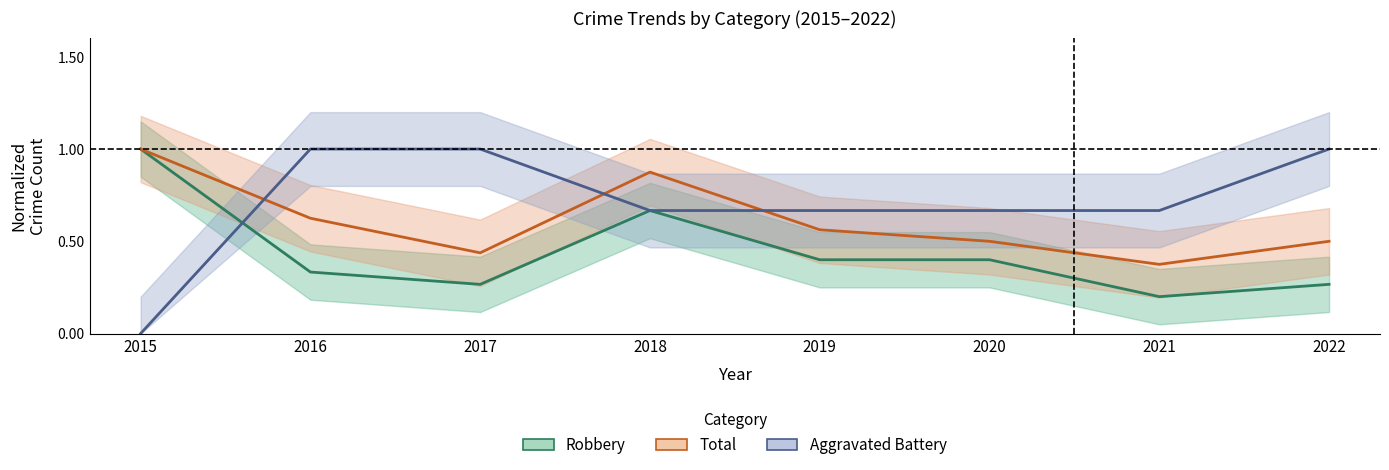

Between 2019 and 2018, which is larger?

2019